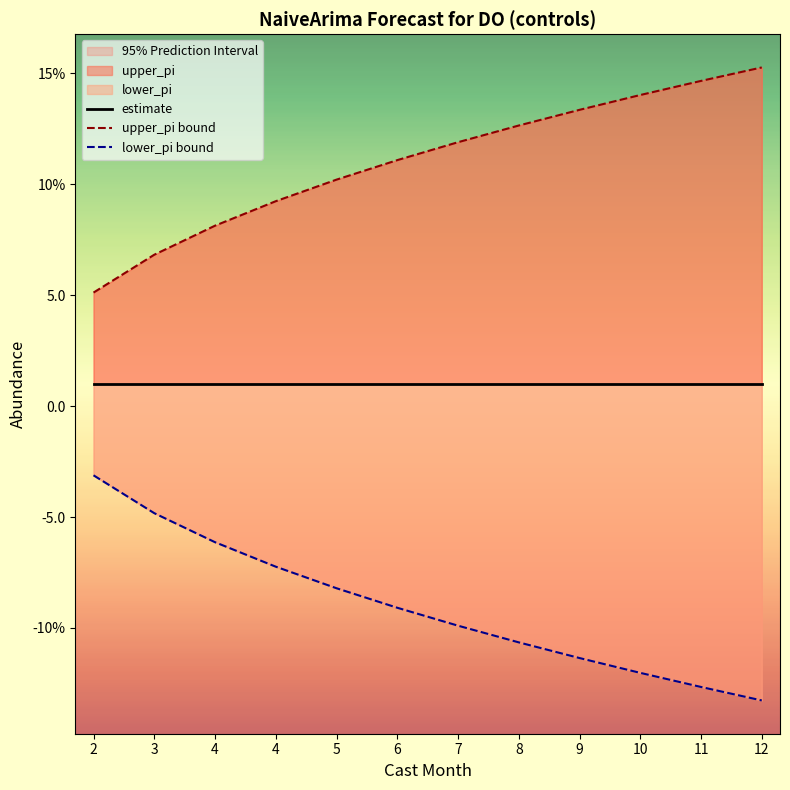

Rank the series by their maximum value, from lowest to highest.

lower_pi bound, estimate, upper_pi bound